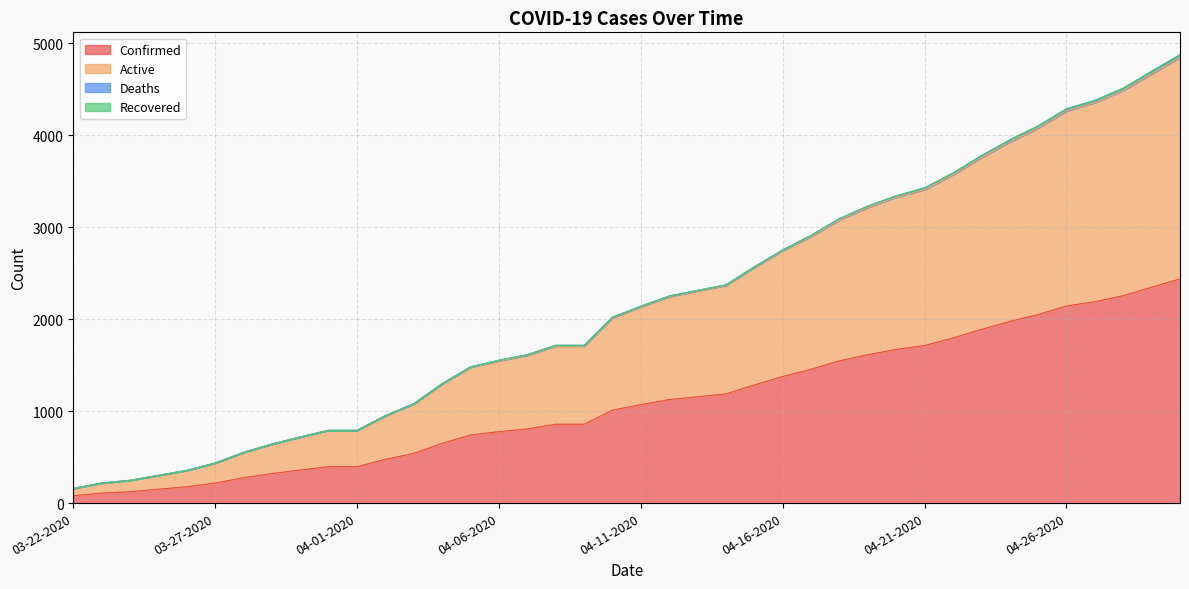

What is the maximum value for Confirmed?

2438